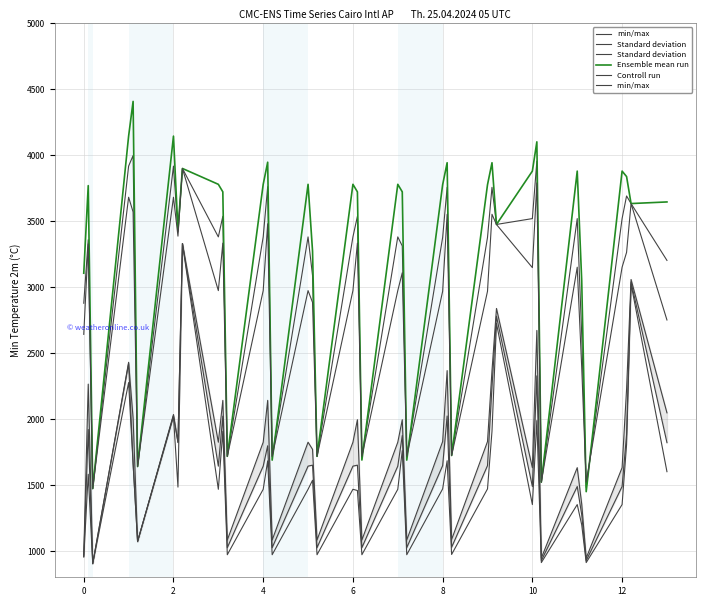

True or false: min/max and Standard deviation  intersect in this chart.

False